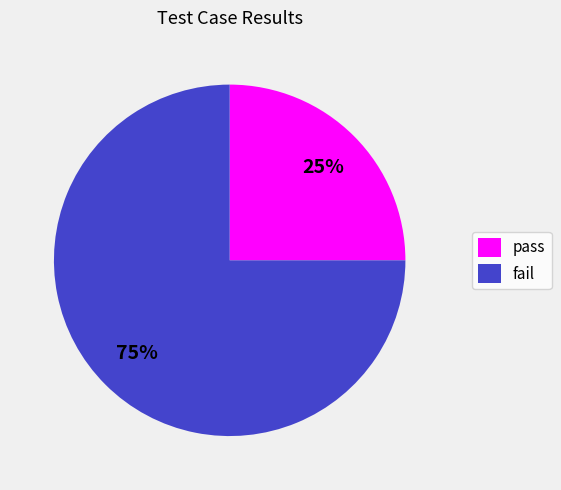

To the nearest percent, what is the difference between the largest and smallest slice percentages?

50%